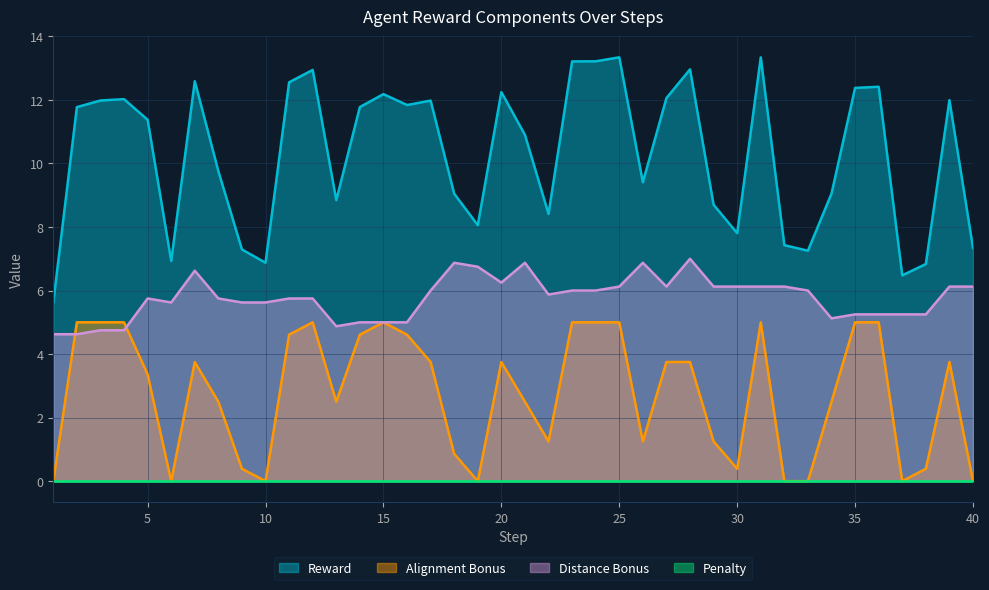

Which series has the largest total across all categories?

Reward